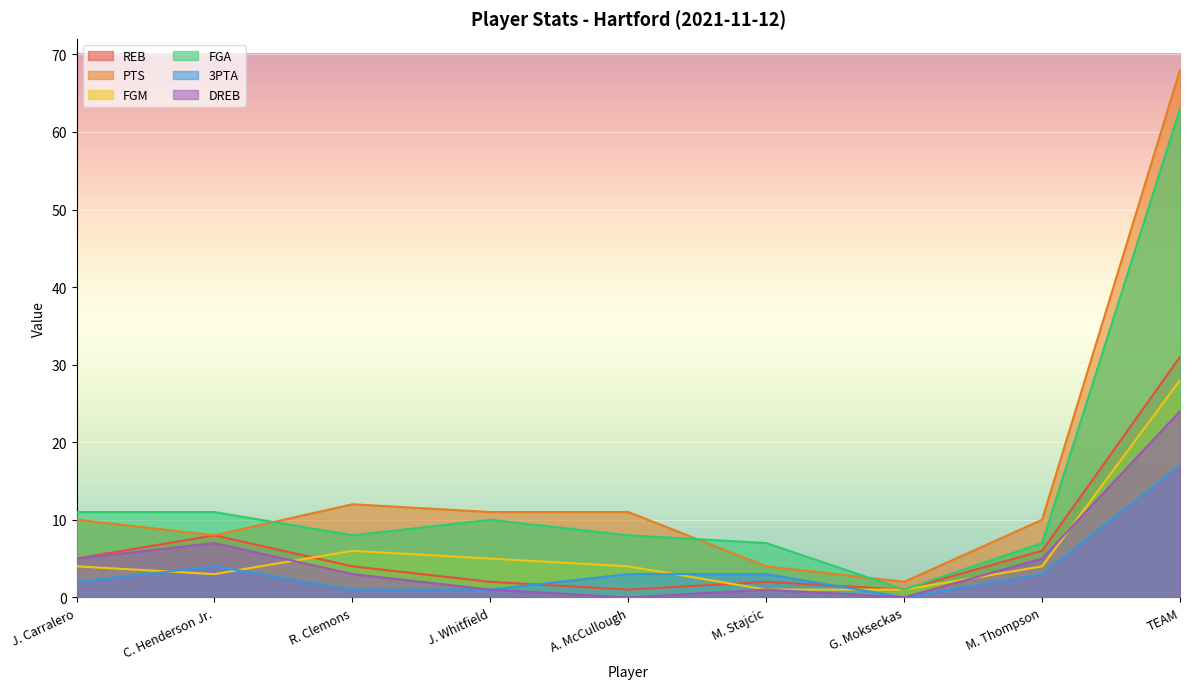

Reading right to left, extract all data points from this chart.

REB: 31	6	1	2	1	2	4	8	5
PTS: 68	10	2	4	11	11	12	8	10
FGM: 28	4	1	1	4	5	6	3	4
FGA: 63	7	1	7	8	10	8	11	11
3PTA: 17	3	0	3	3	1	1	4	2
DREB: 24	5	0	1	0	1	3	7	5